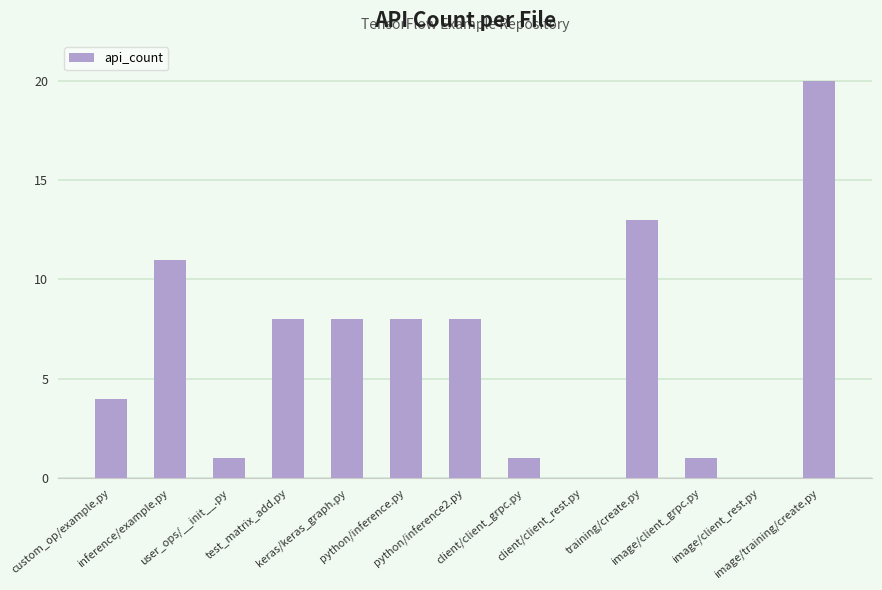

The chart shows a value of 13 at training/create.py. True or false?

True